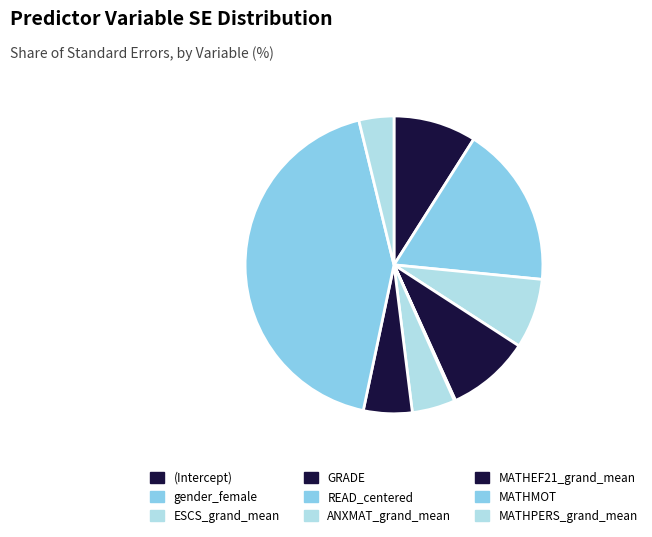

To the nearest percent, what is the combined percentage of MATHEF21_grand_mean and ESCS_grand_mean?

13%